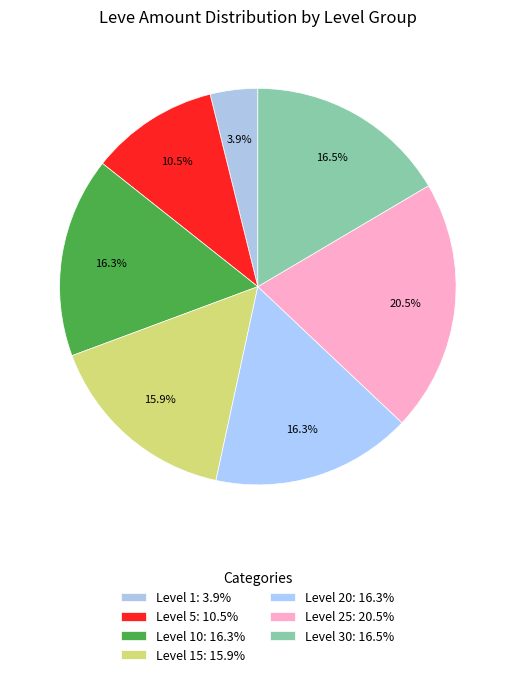

How many slices are in this pie chart?

7